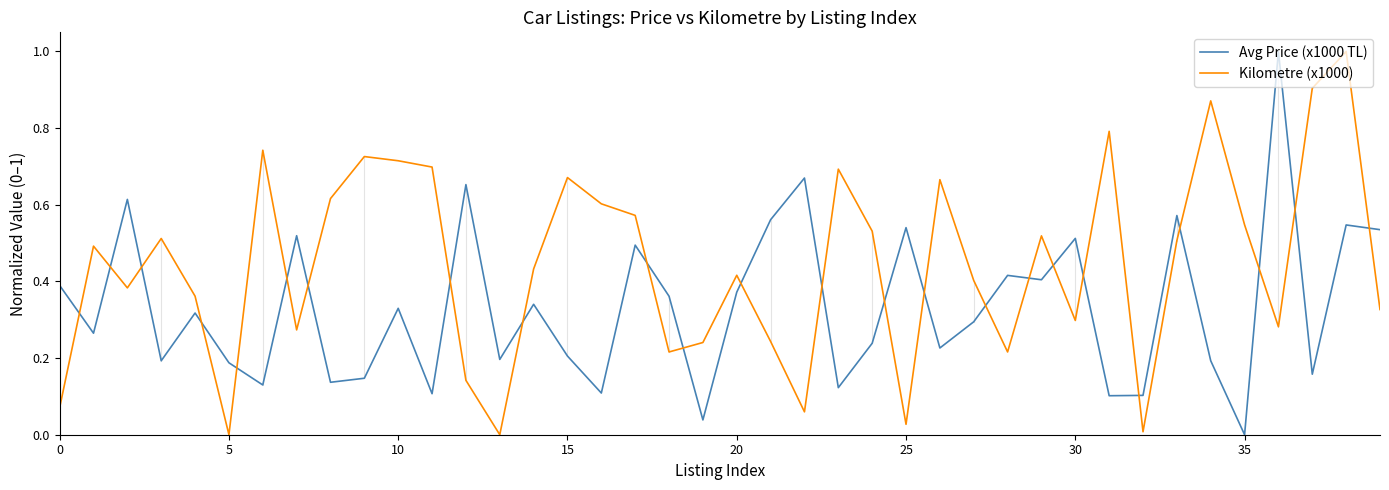

Which series has the largest total across all categories?

Kilometre (x1000)